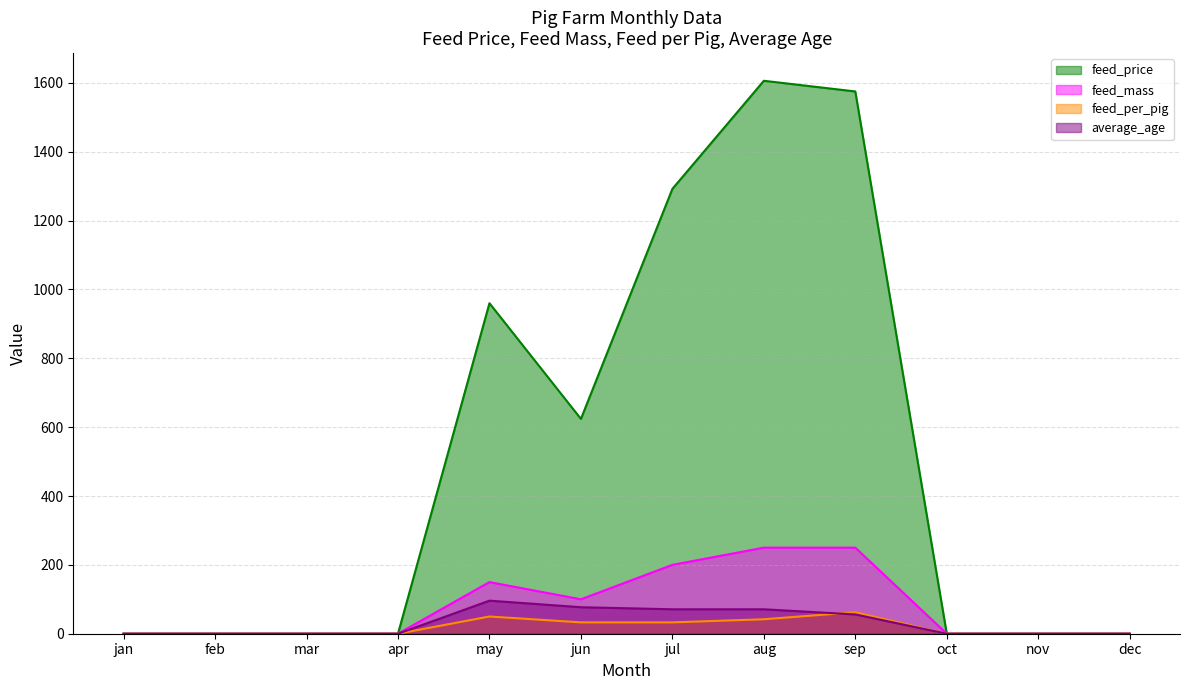

What is the difference between the maximum and minimum values in the average_age series?

96.0